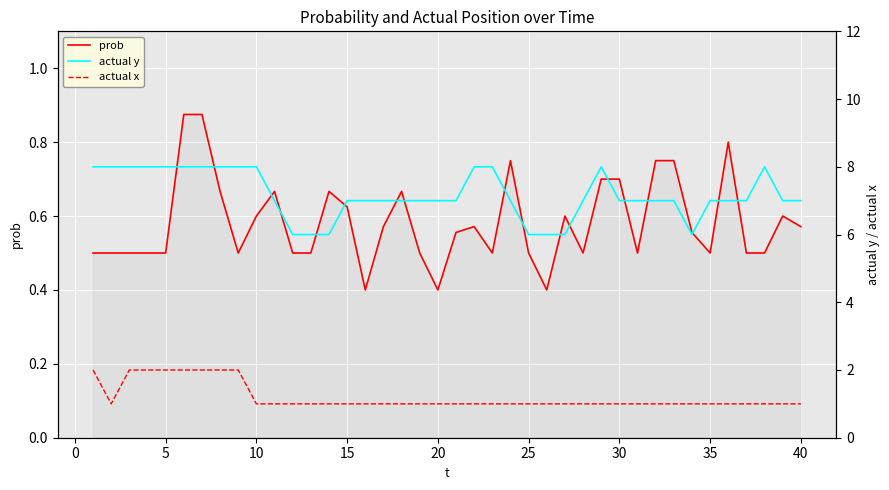

What is the minimum value for prob?

0.4